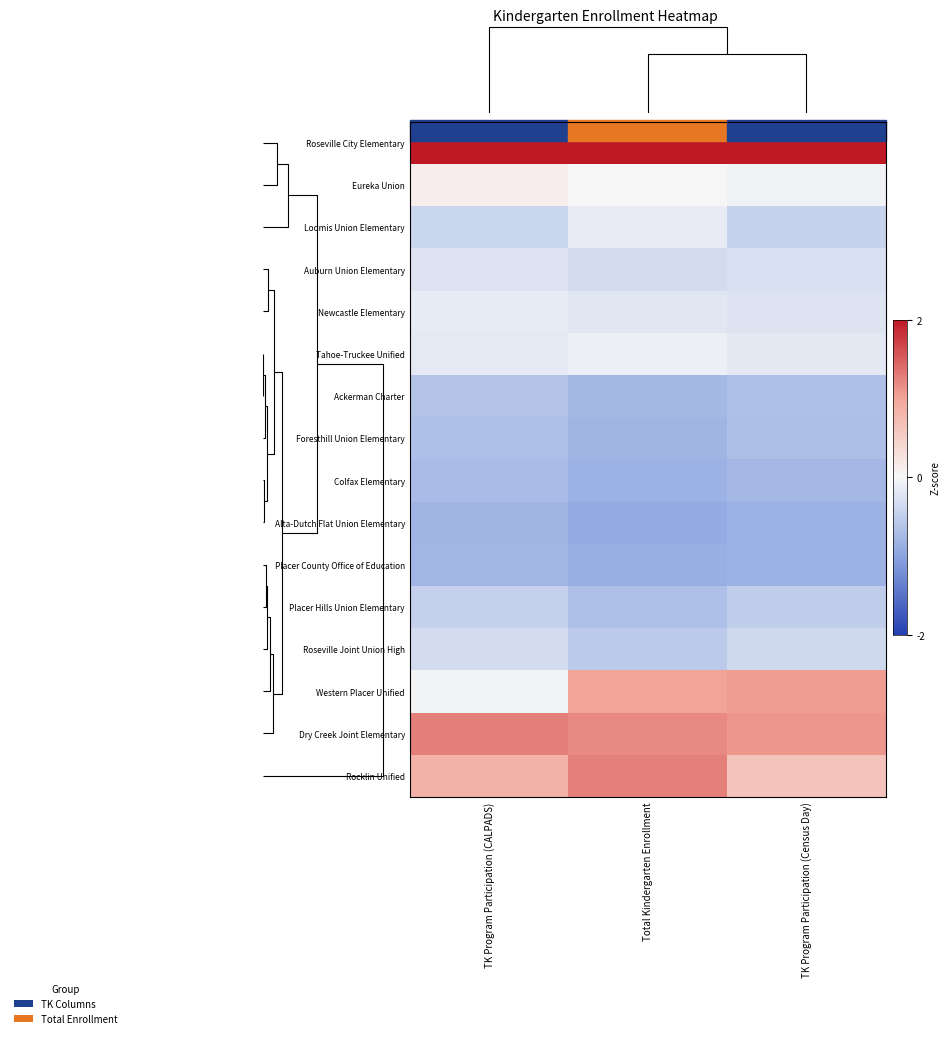

How many distinct data groups are displayed?

16